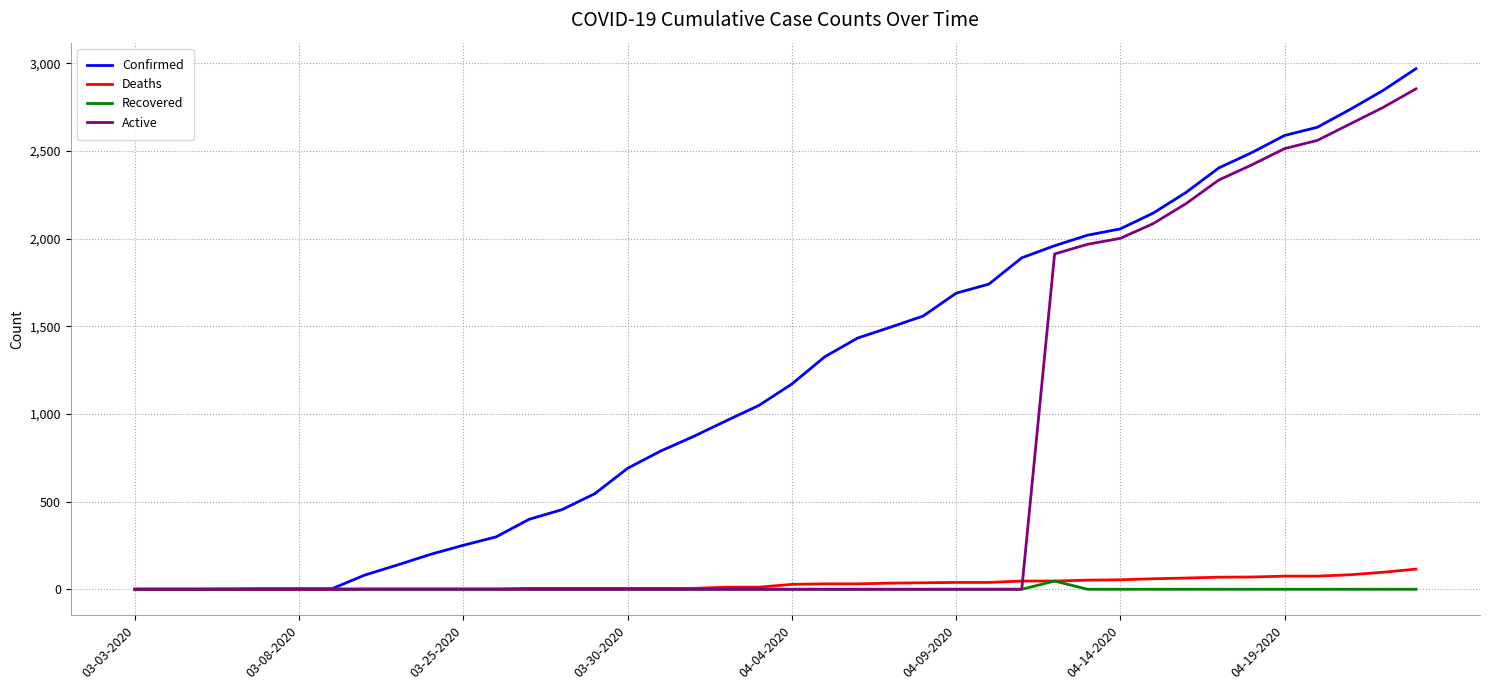

Which series has the largest total across all categories?

Confirmed